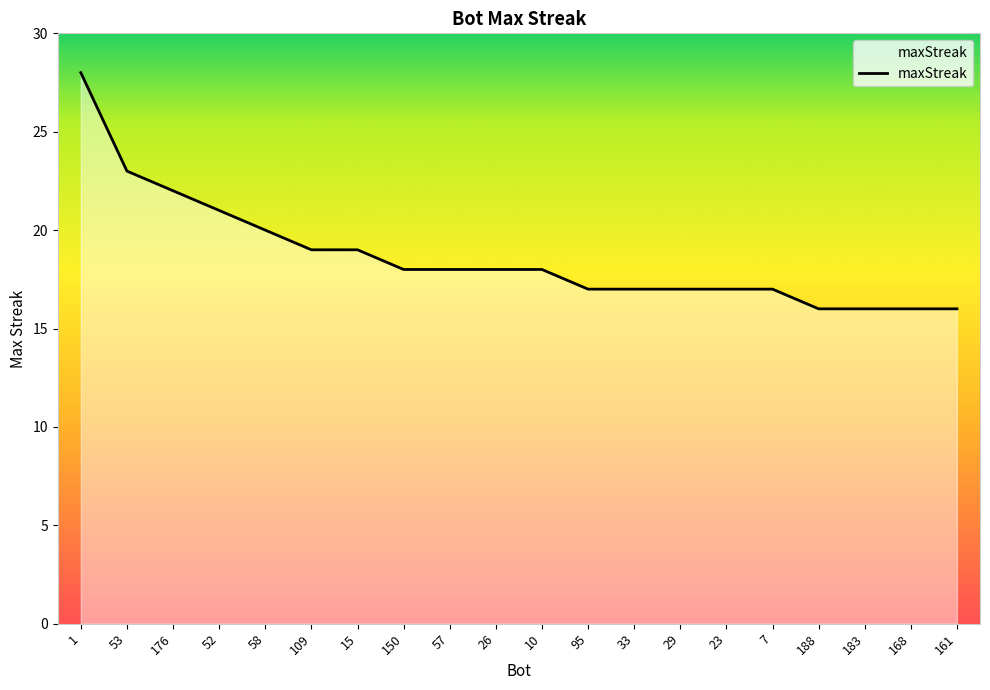

What position from the left is 58?

5